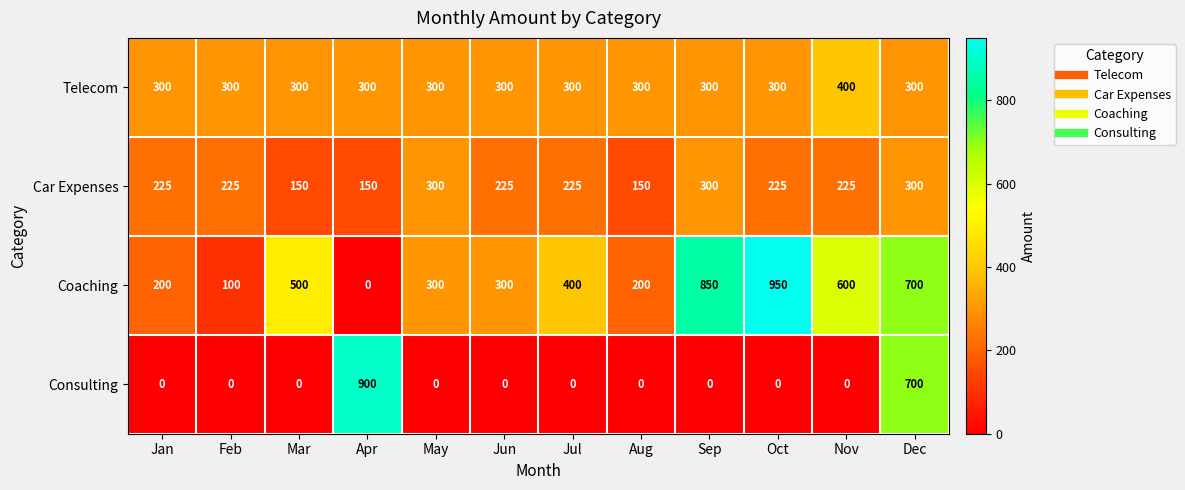

At how many categories does at least one series exceed 547?

5